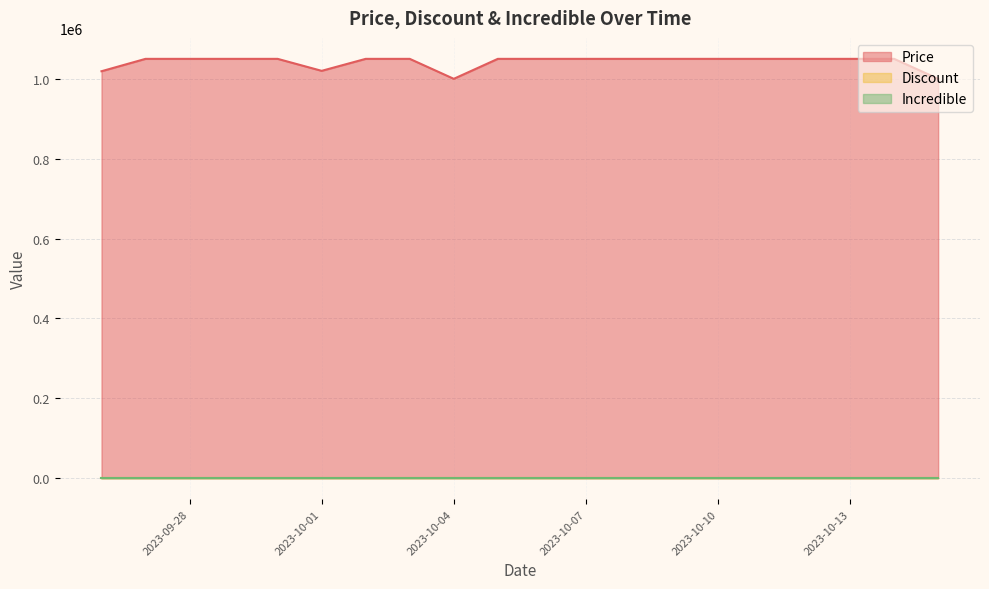

True or false: Price and Incredible intersect in this chart.

False